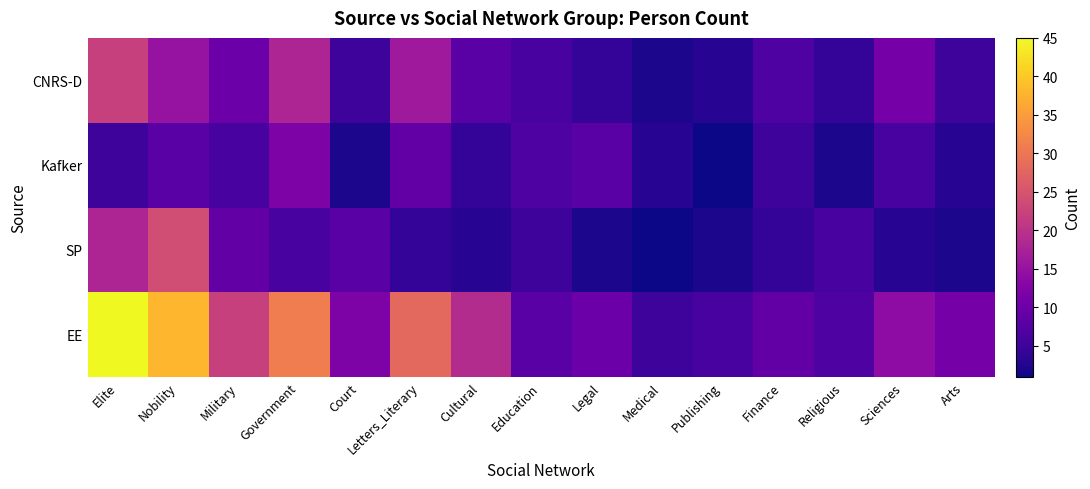

Reading left to right, what are all the values shown in this chart?

EE: Elite=45	Nobility=38	Military=22	Government=31	Court=12	Letters_Literary=28	Cultural=19	Education=8	Legal=10	Medical=5	Publishing=6	Finance=9	Religious=7	Sciences=14	Arts=11
SP: Elite=18	Nobility=24	Military=9	Government=6	Court=8	Letters_Literary=4	Cultural=3	Education=5	Legal=2	Medical=1	Publishing=2	Finance=4	Religious=6	Sciences=3	Arts=2
Kafker: Elite=5	Nobility=8	Military=6	Government=12	Court=2	Letters_Literary=9	Cultural=4	Education=7	Legal=8	Medical=3	Publishing=1	Finance=5	Religious=2	Sciences=6	Arts=3
CNRS-D: Elite=22	Nobility=15	Military=10	Government=18	Court=5	Letters_Literary=16	Cultural=8	Education=6	Legal=4	Medical=2	Publishing=3	Finance=7	Religious=4	Sciences=11	Arts=5